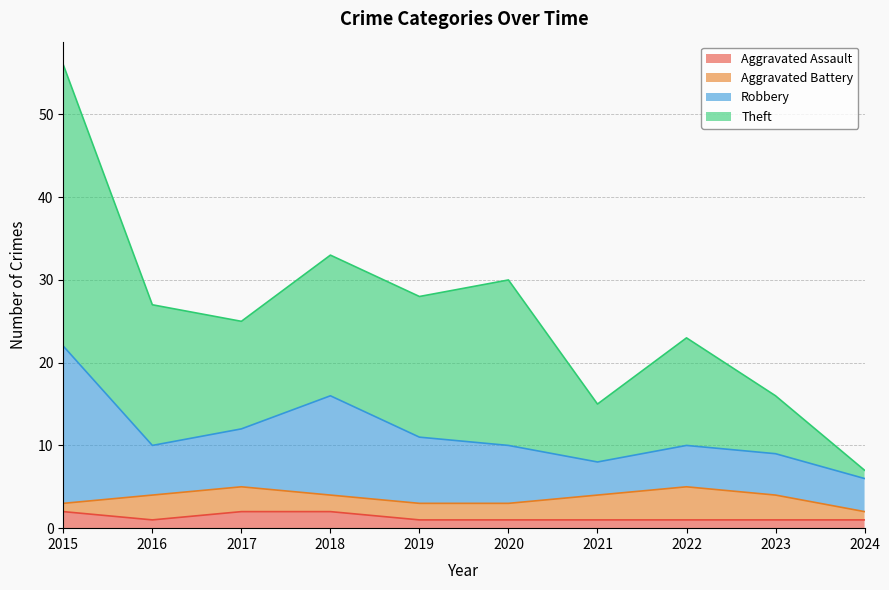

What is the difference between the Aggravated Assault values at 2017 and 2019?

1